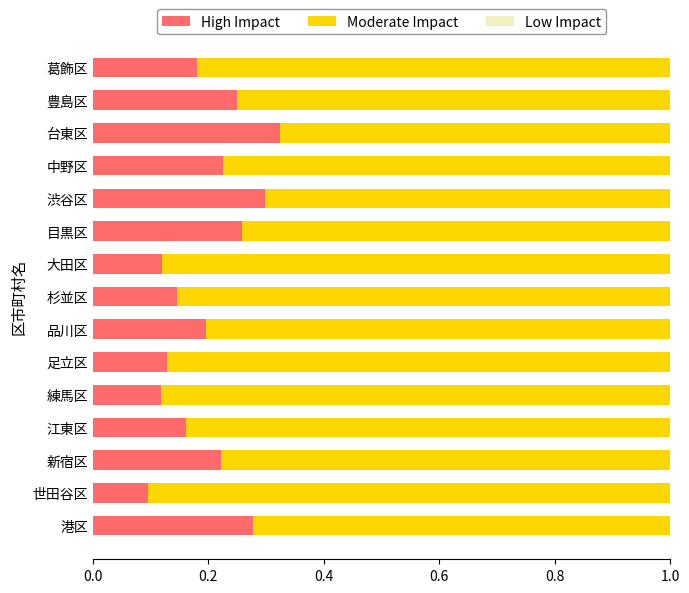

Is it true that High Impact equals 0.3 at 目黒区?

True